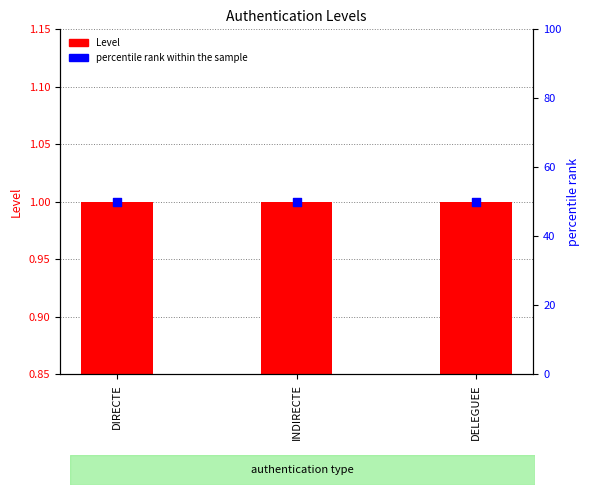

Is the value of Level at DELEGUEE greater than the value of percentile rank within sample at INDIRECTE?

No